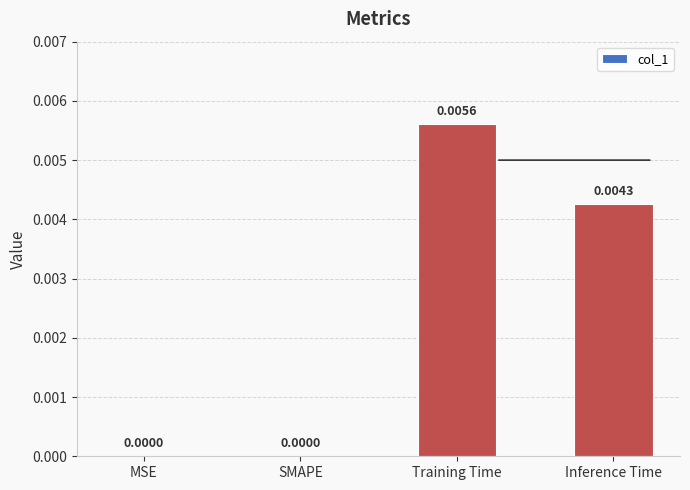

Which category has the highest value across all series?

Training Time